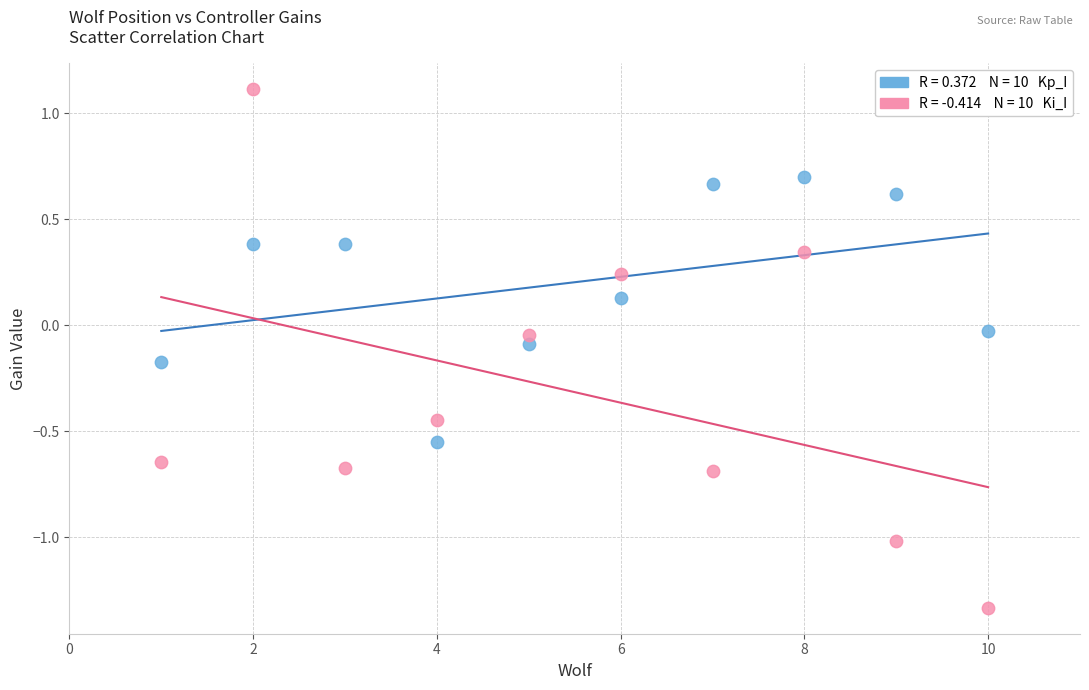

Across all data points, what is the range of Y values (max minus min)?

2.4